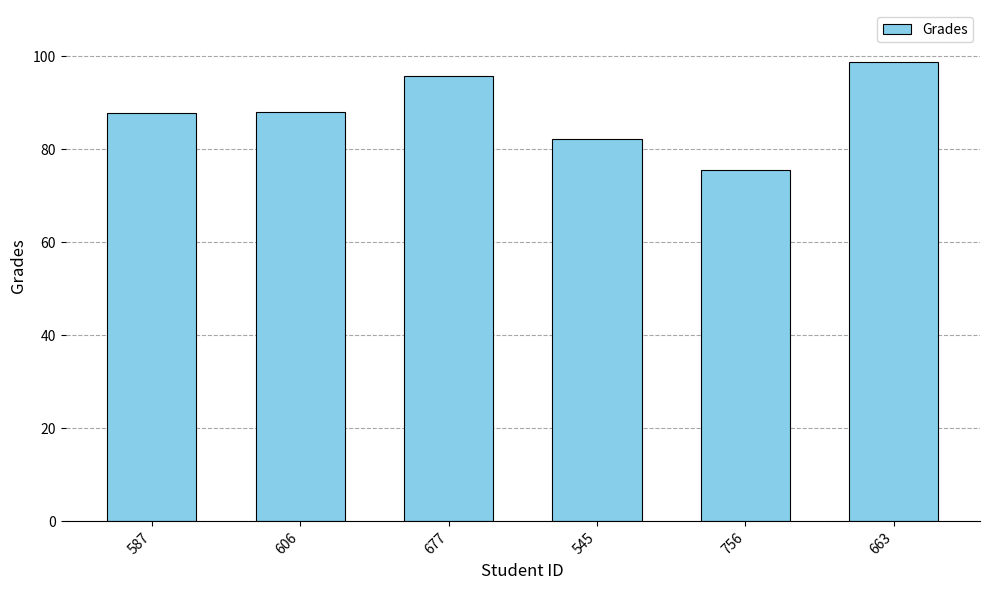

What is the sum of all values?

528.3